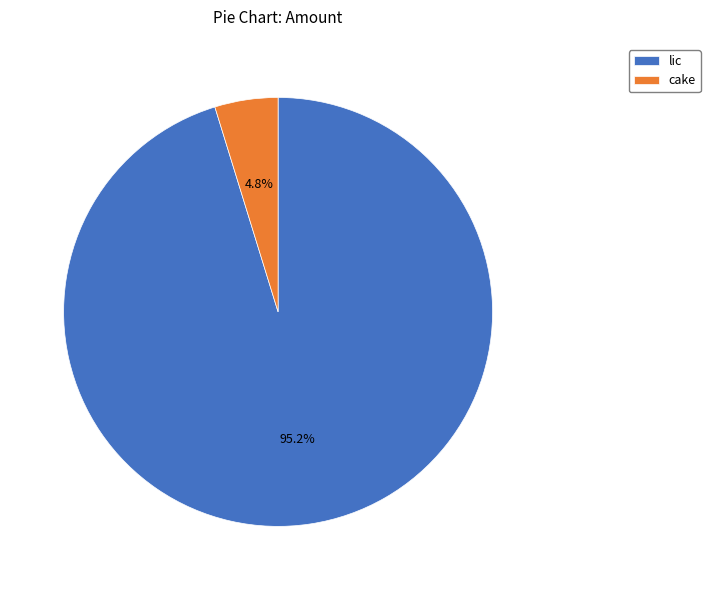

What is the smallest slice in the pie chart?

cake